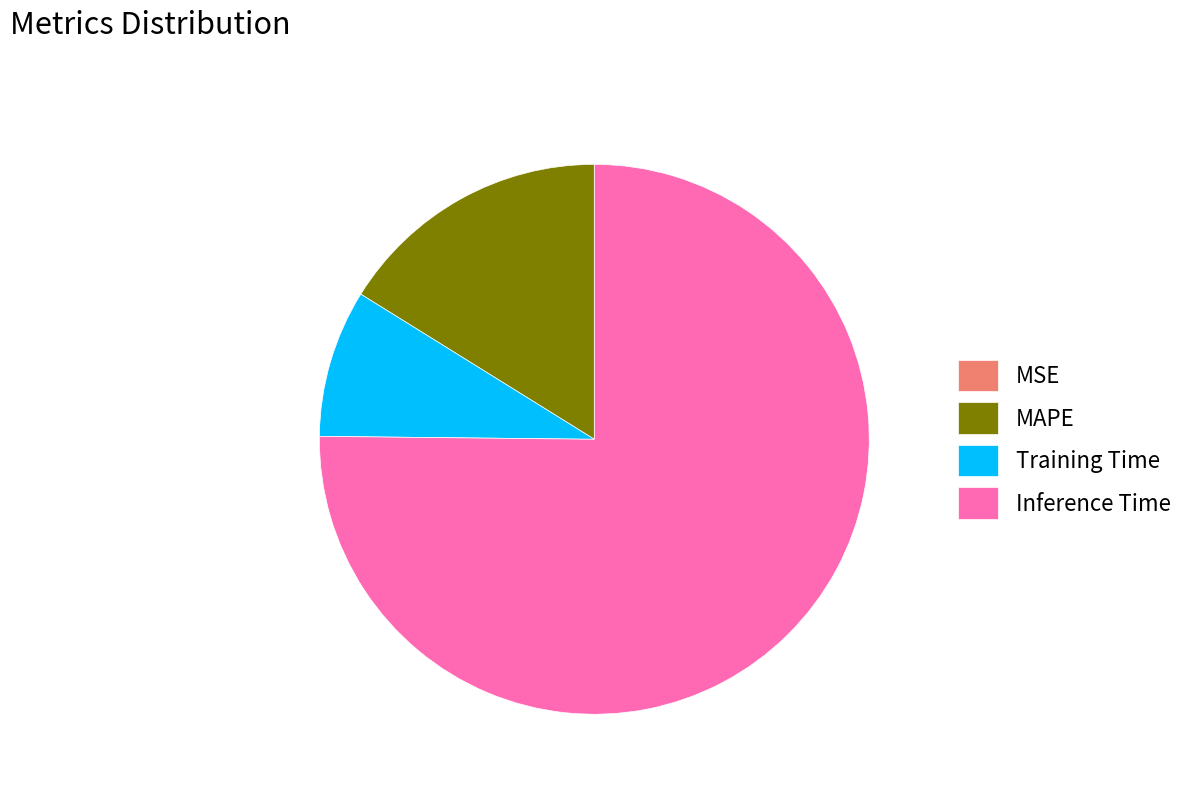

Which slice is the largest?

Inference Time